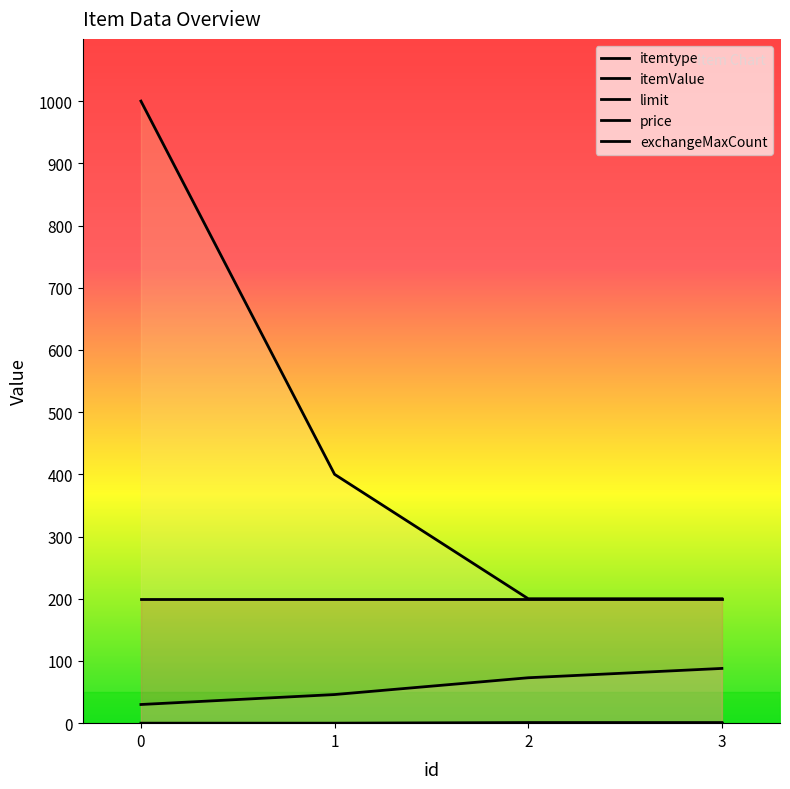

The value of exchangeMaxCount at 3 is 200. True or false?

True